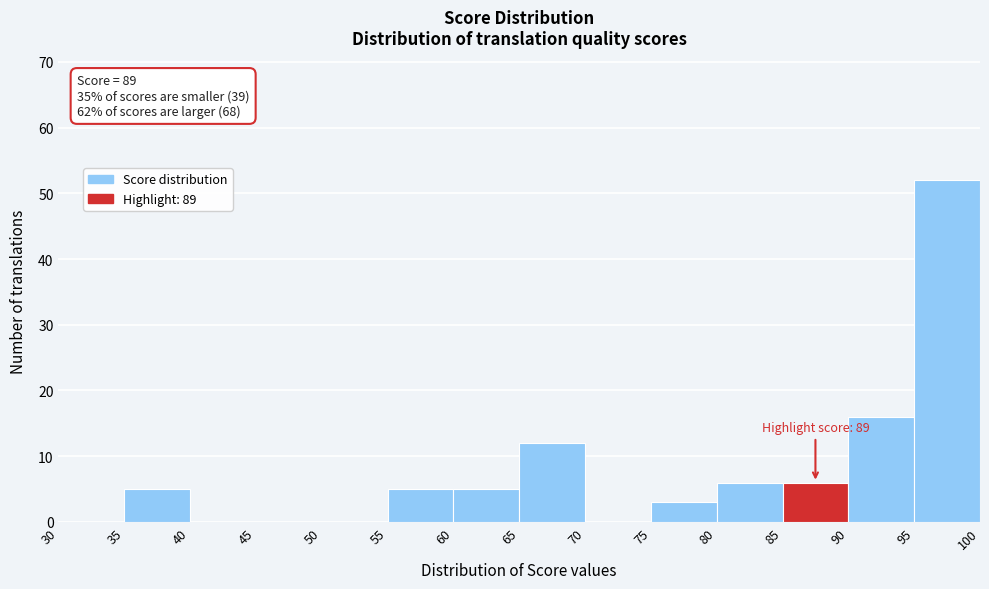

Which range on the x-axis has the tallest bar?

95 to 100